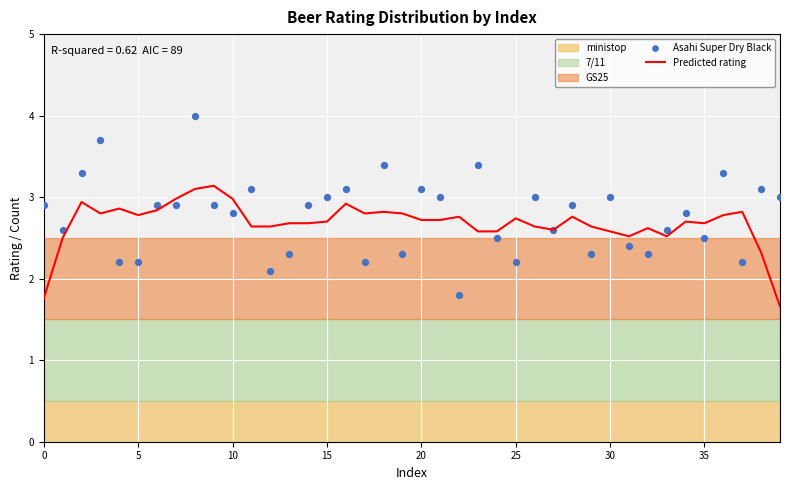

Which series contains the highest Y value?

Asahi Super Dry Black